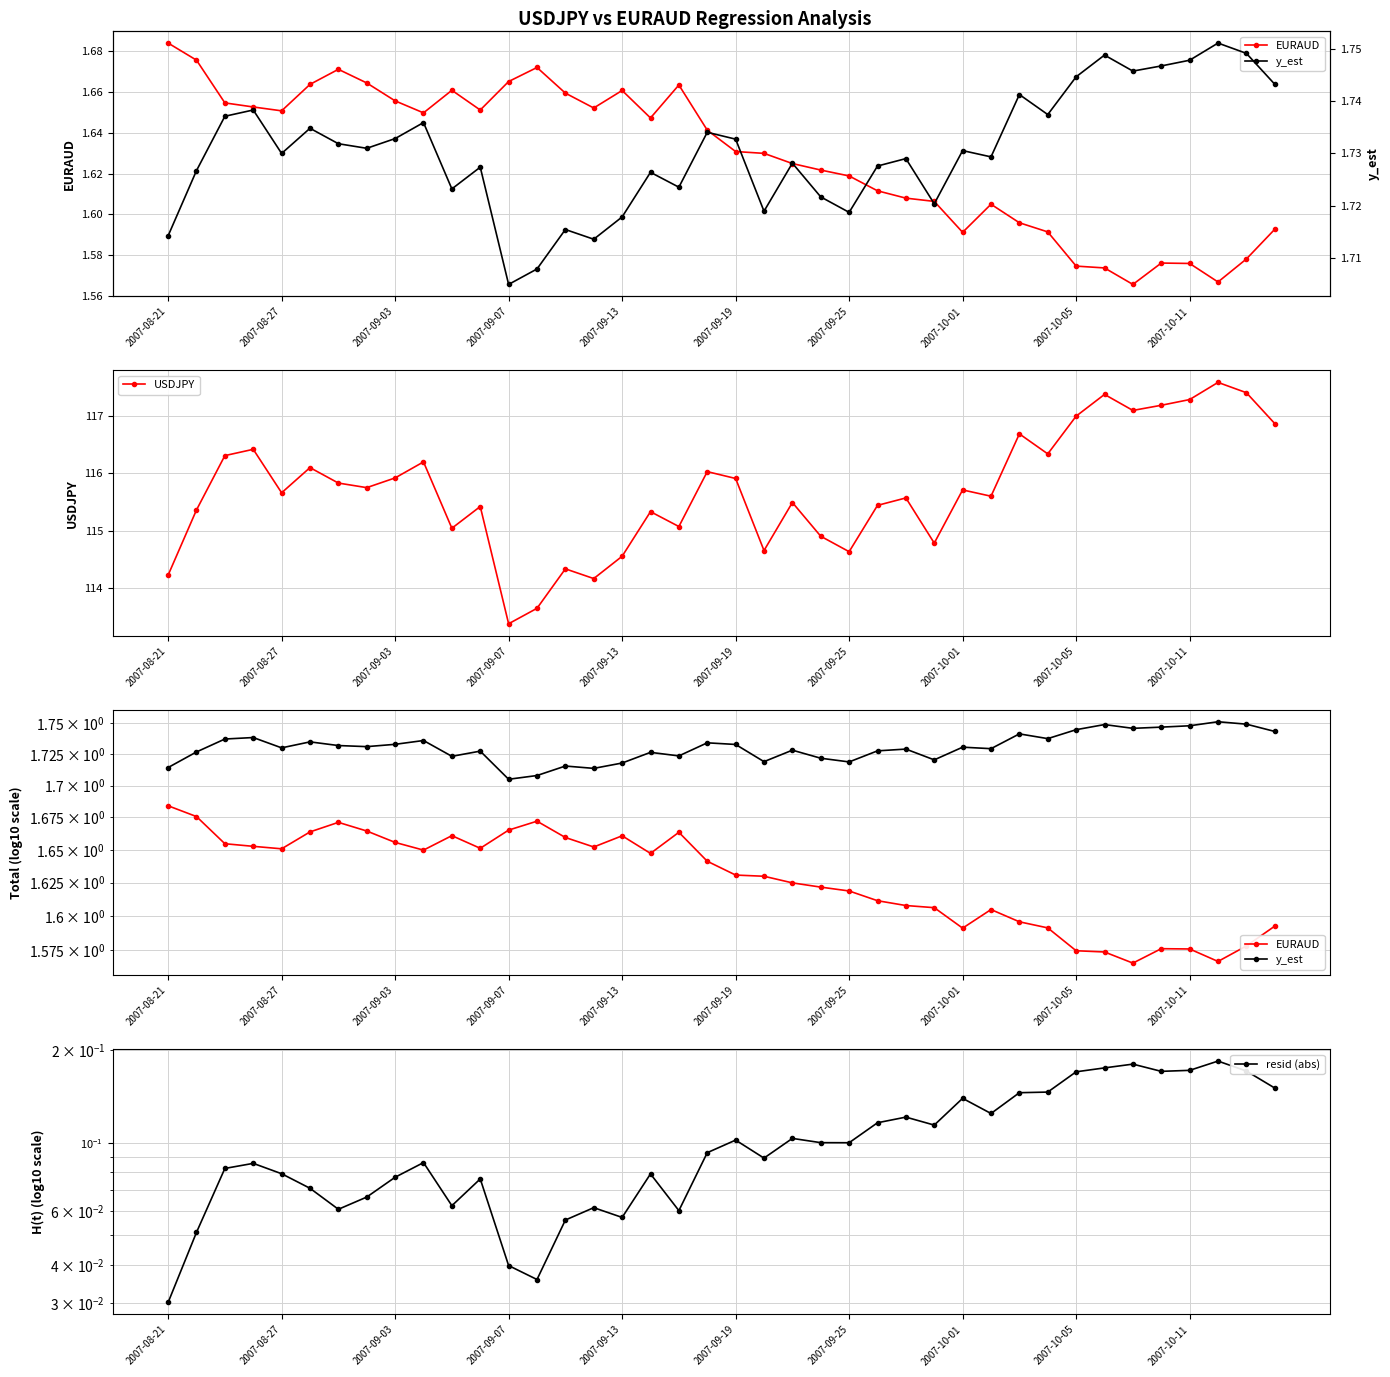

Count the number of data series in this chart.

4